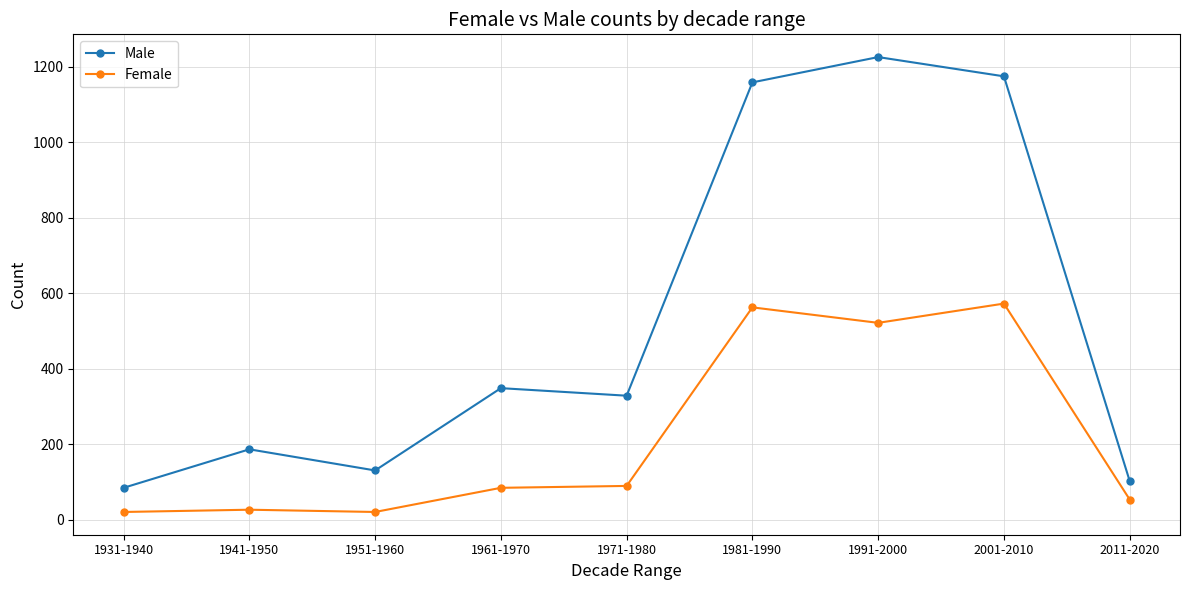

True or false: Female and Male intersect in this chart.

False